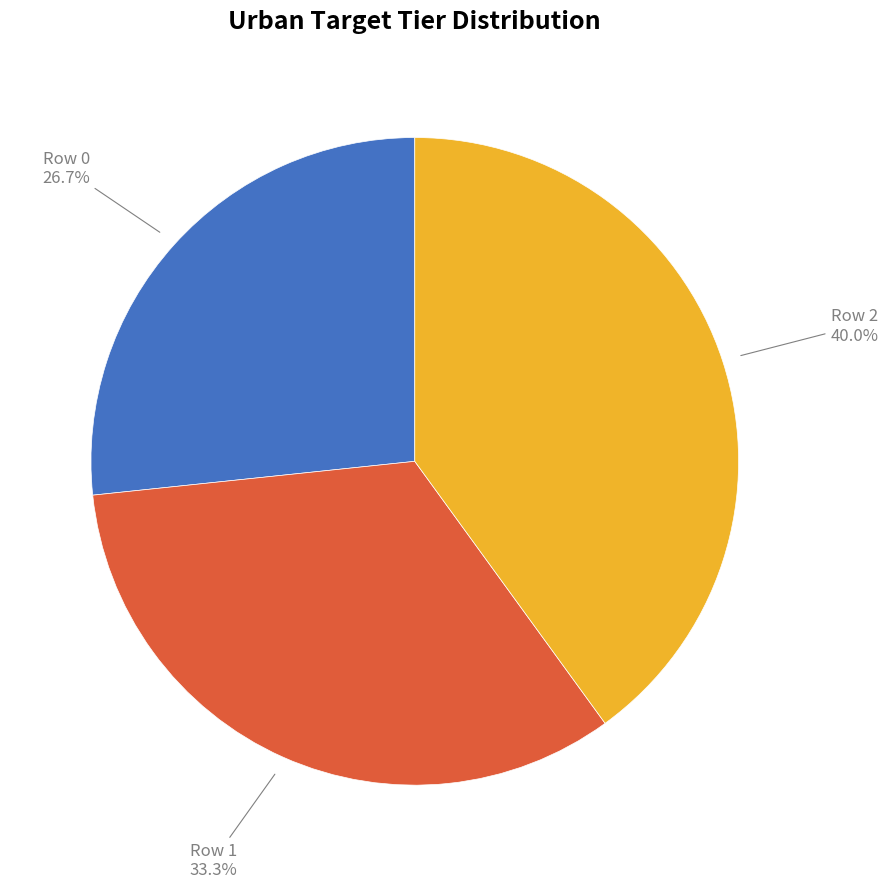

Does any single category account for the majority?

No